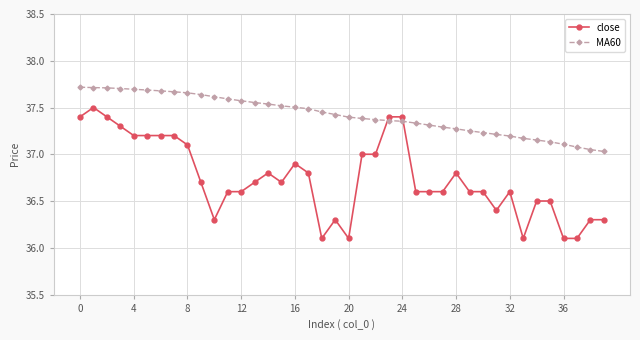

Which series ends up on top after the final intersection of close and MA60?

MA60